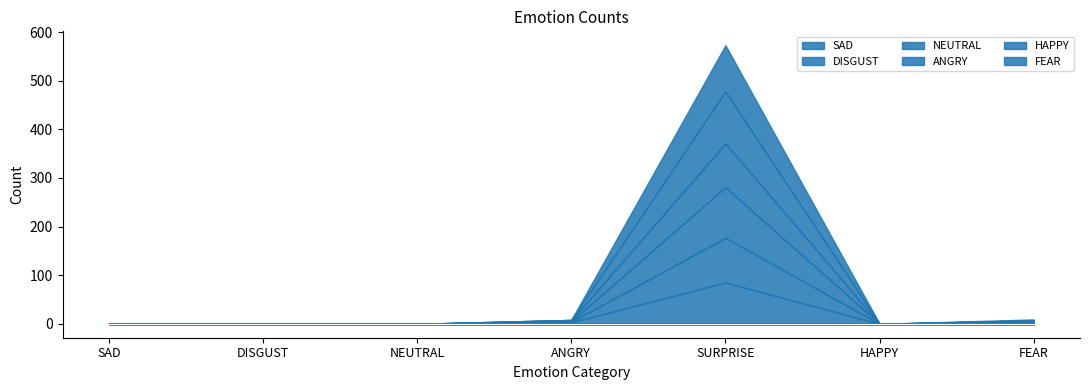

How many values in DISGUST are above zero?

3